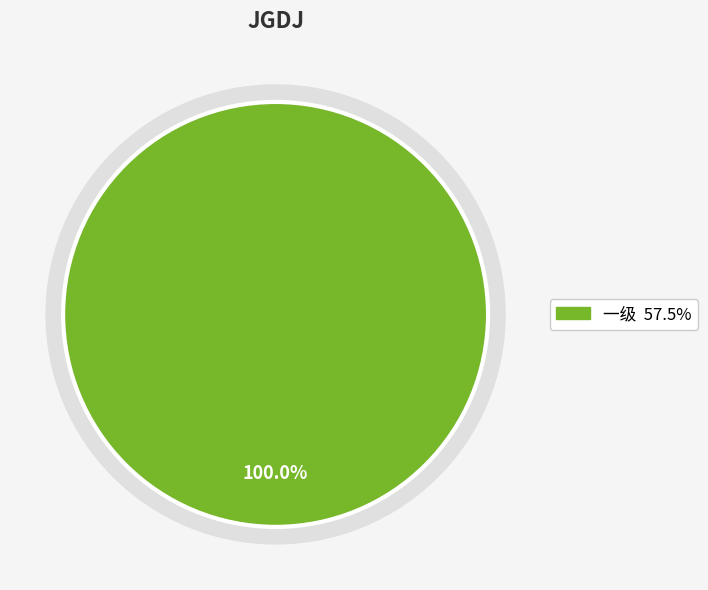

True or false: 二级 accounts for 1% of the total.

False